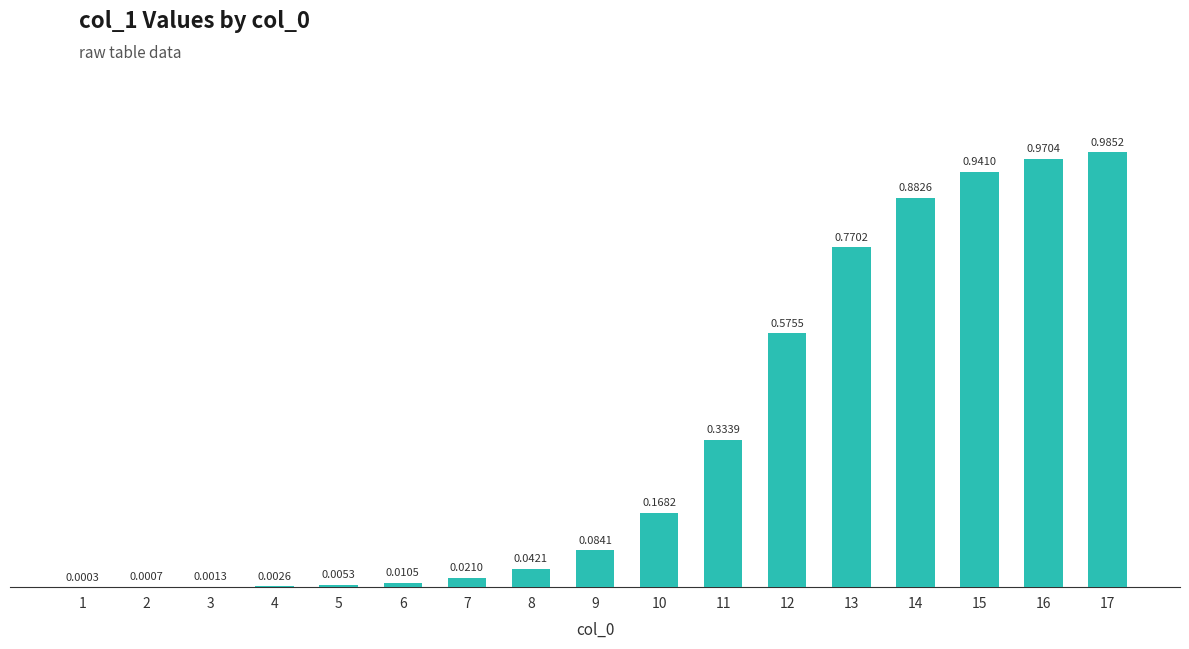

What is the sum of all values?

5.8